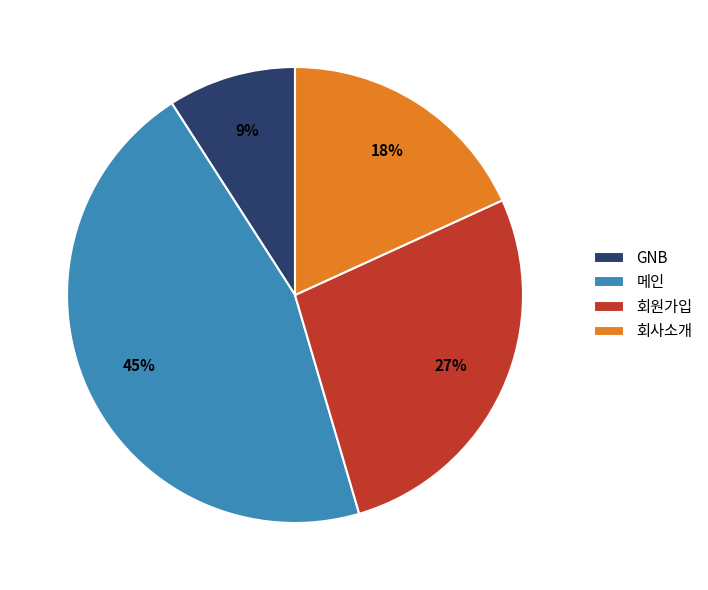

The 메인 slice represents 45% of the pie. True or false?

True